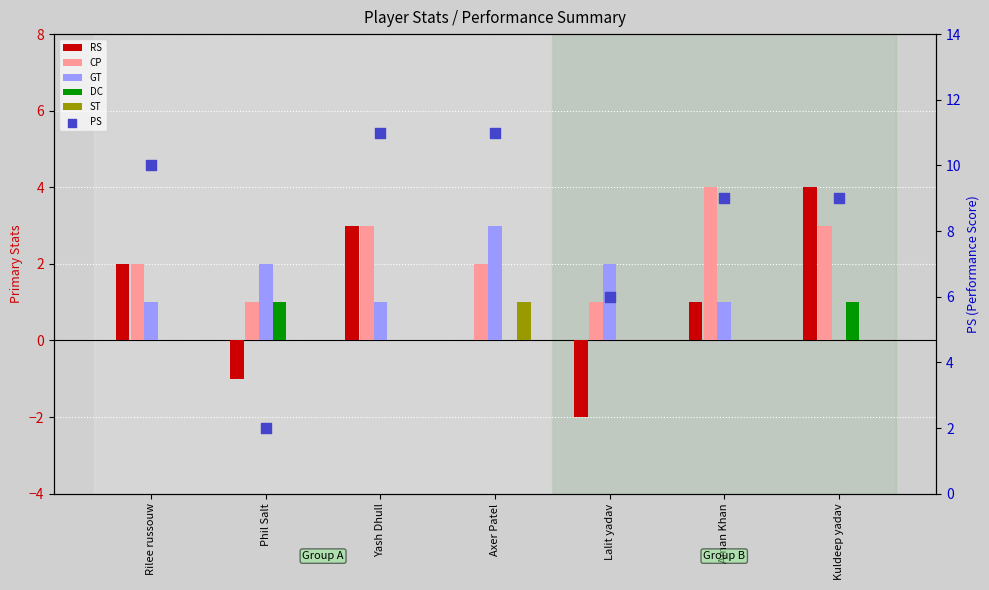

Is the value of ST at Lalit yadav greater than the value of CP at Yash Dhull?

No